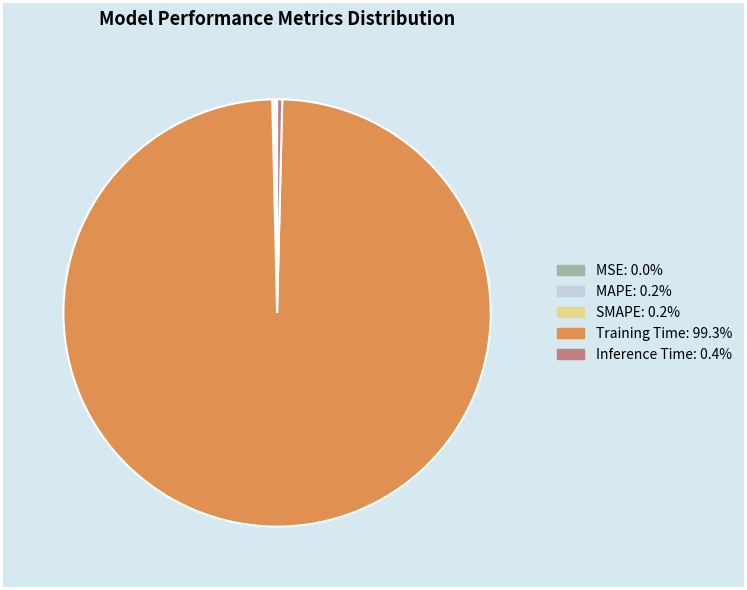

What is the majority slice?

Training Time